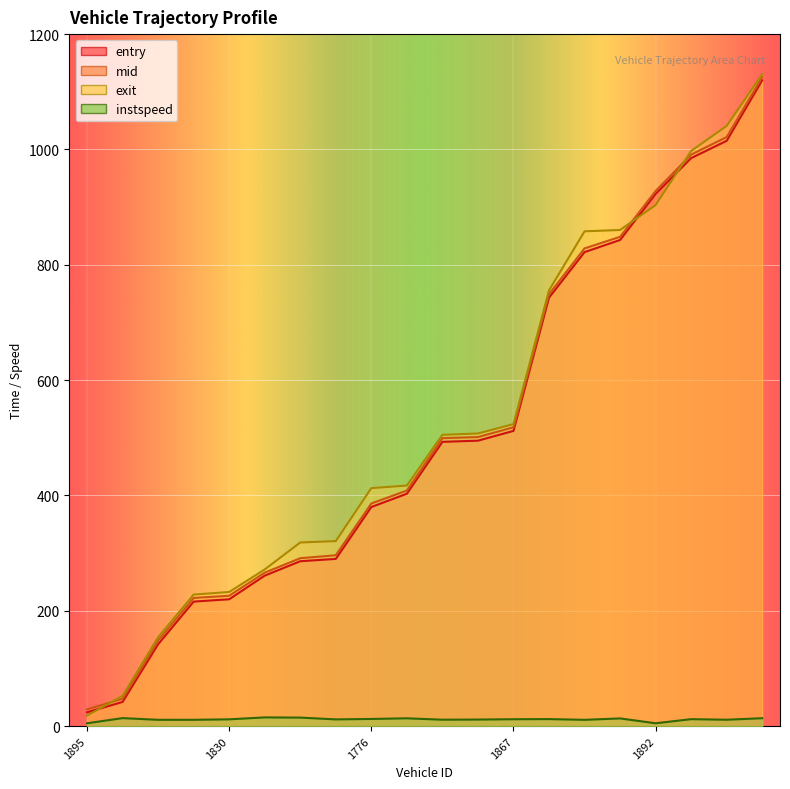

At which category is the sum across all series the highest?

1969